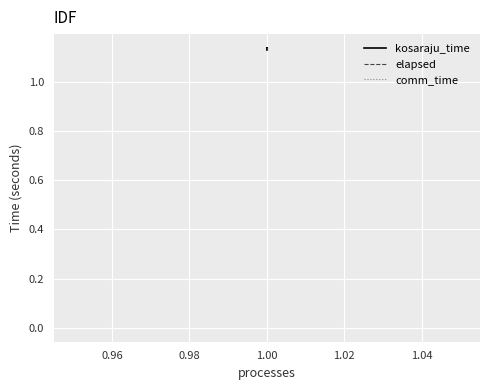

Between 0.98 and 0.94, which is larger?

0.98